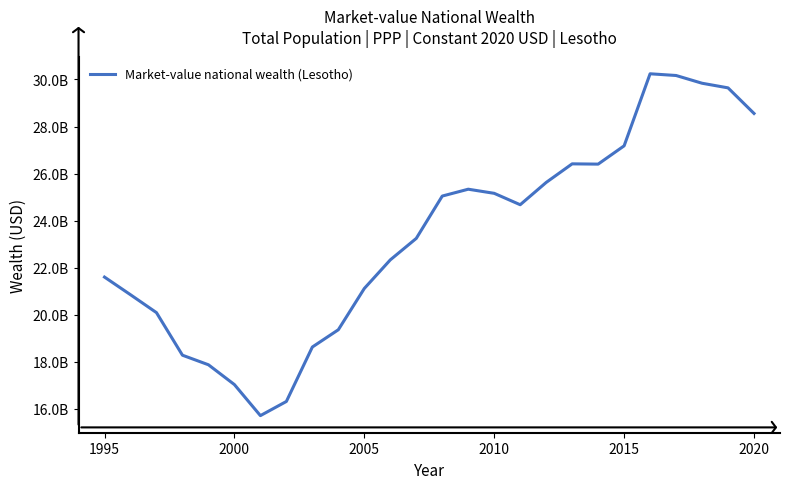

Does the chart display data point markers on the line(s)?

No